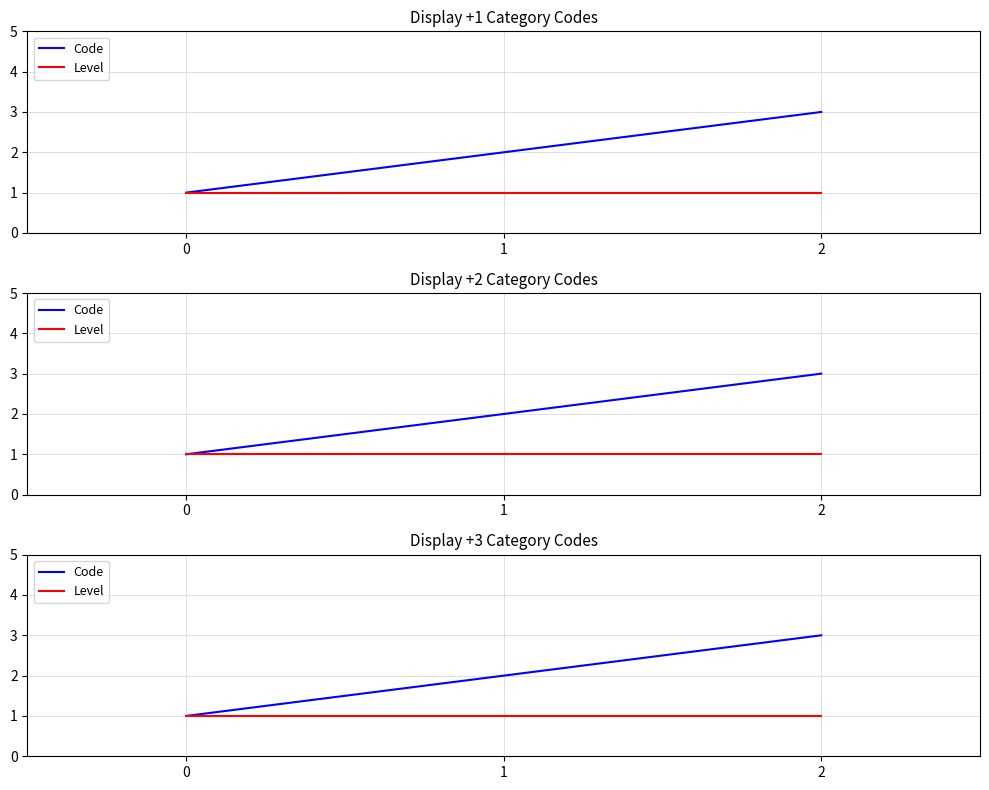

List the series in order of their overall mean, highest first.

Code, Level